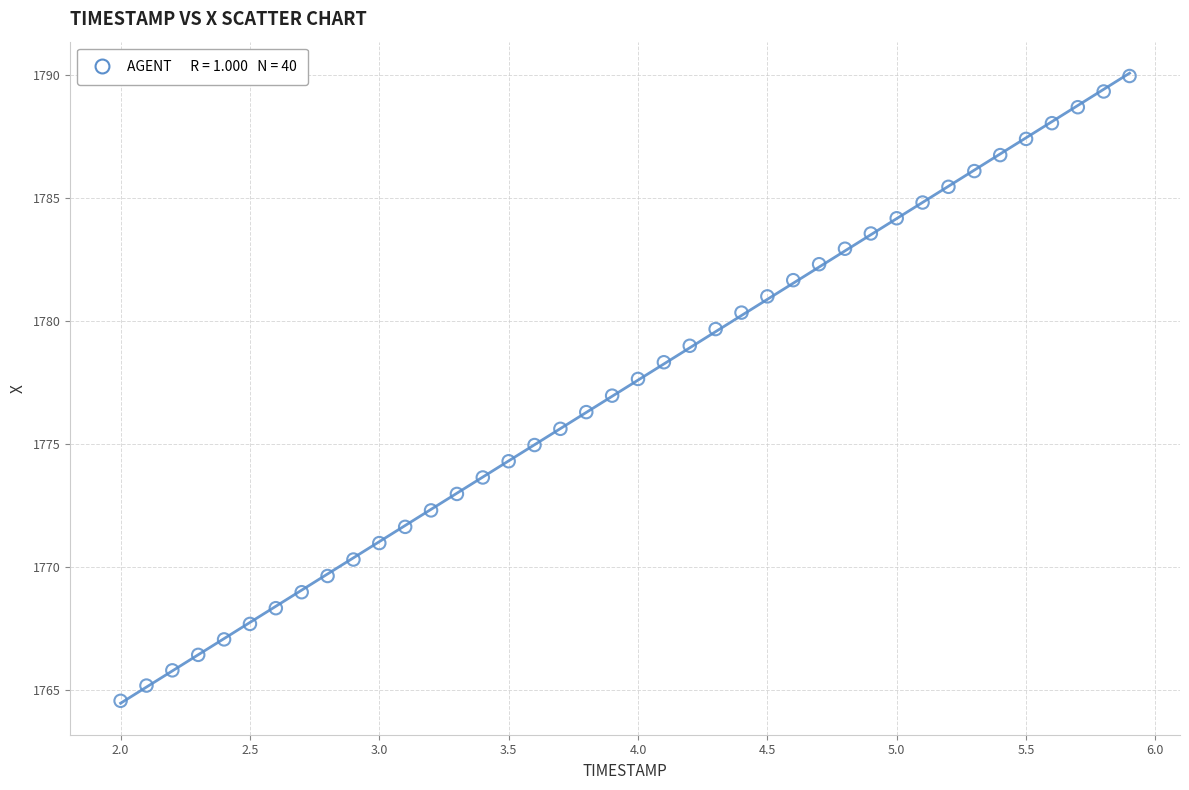

What is the range of X values (max minus min)?

3.9